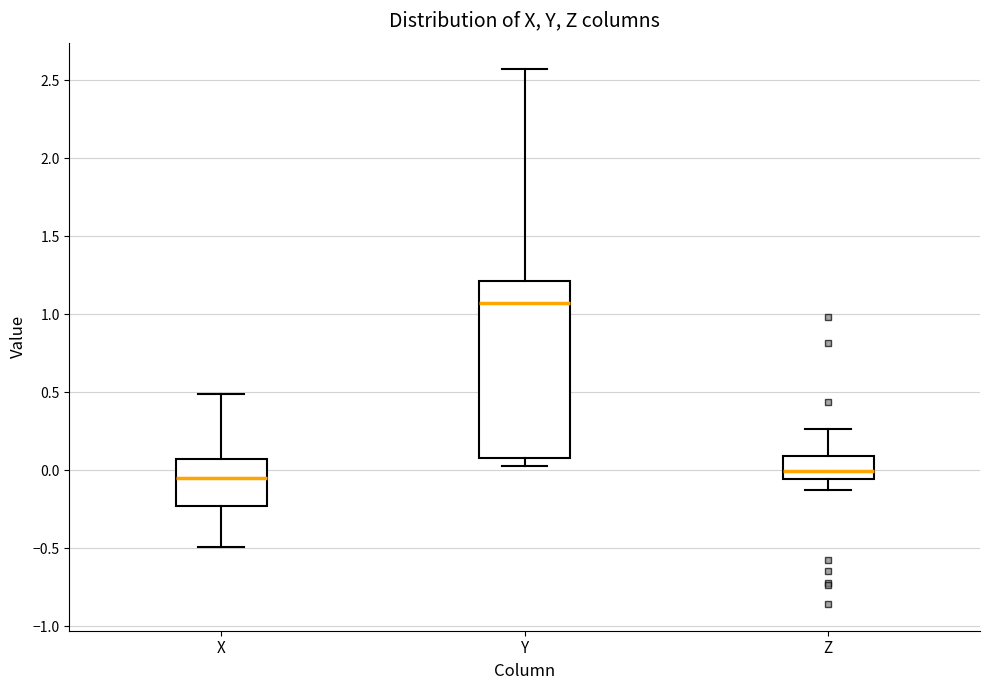

Which box's median line is the highest?

Y